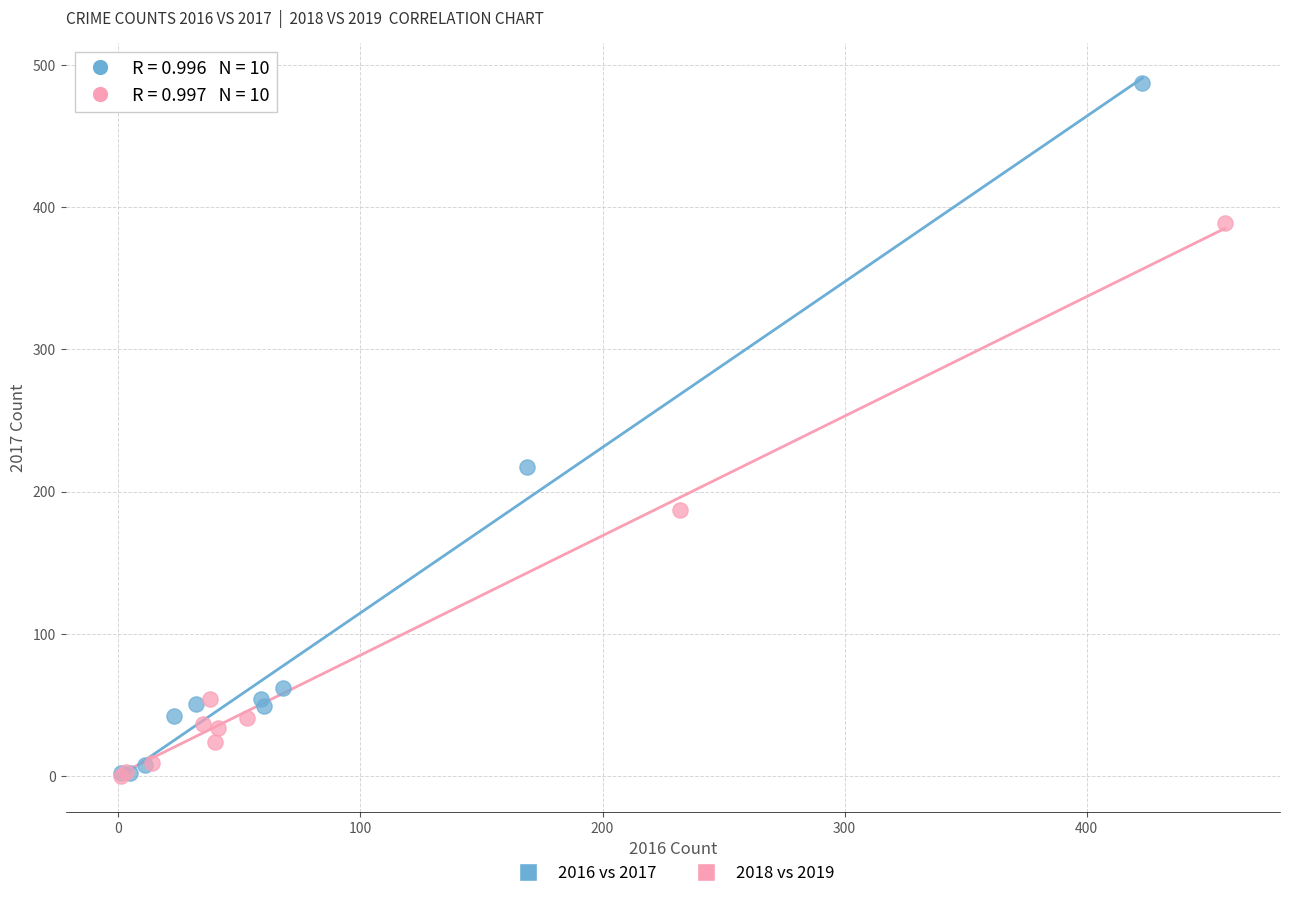

What are all the series names shown in the legend?

2016 vs 2017, 2018 vs 2019